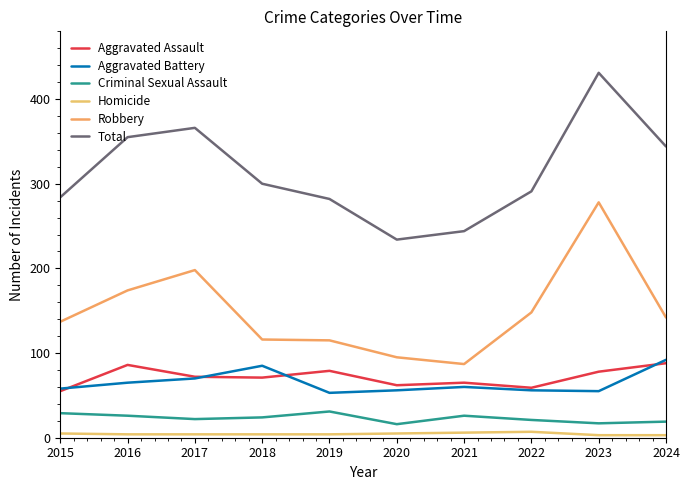

Is the value of Criminal Sexual Assault at 2020 greater than the value of Aggravated Assault at 2016?

No